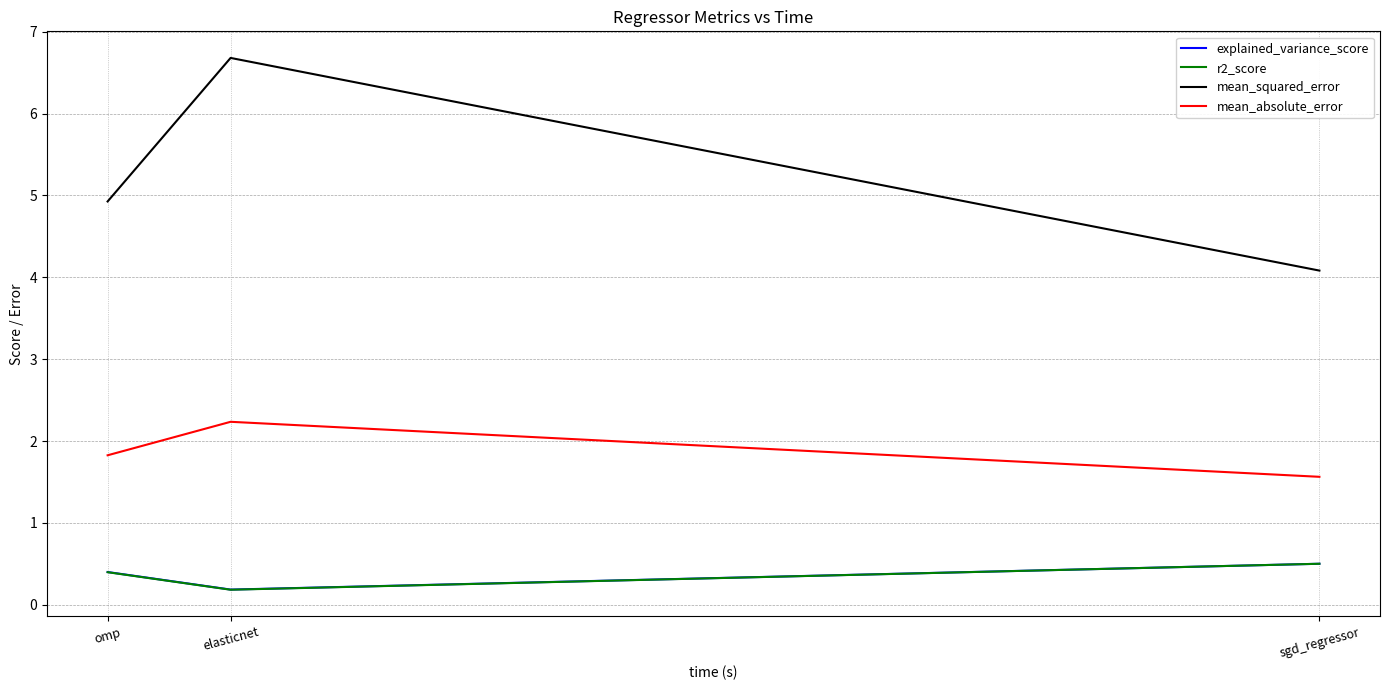

At which label does explained_variance_score reach its peak?

sgd_regressor